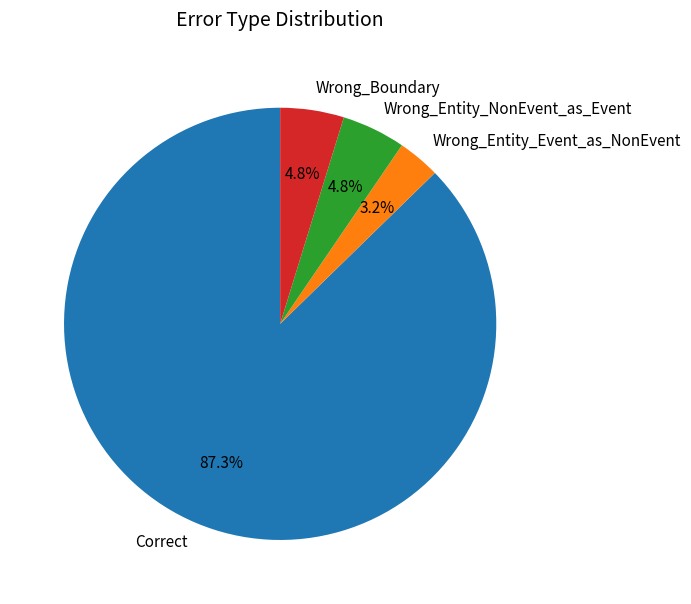

Is there a majority slice in this chart?

Yes